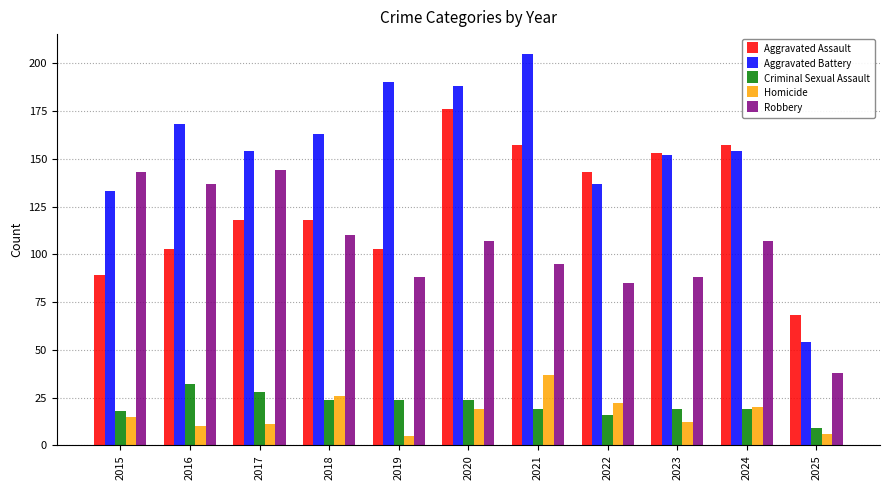

How many groups of bars are there?

11